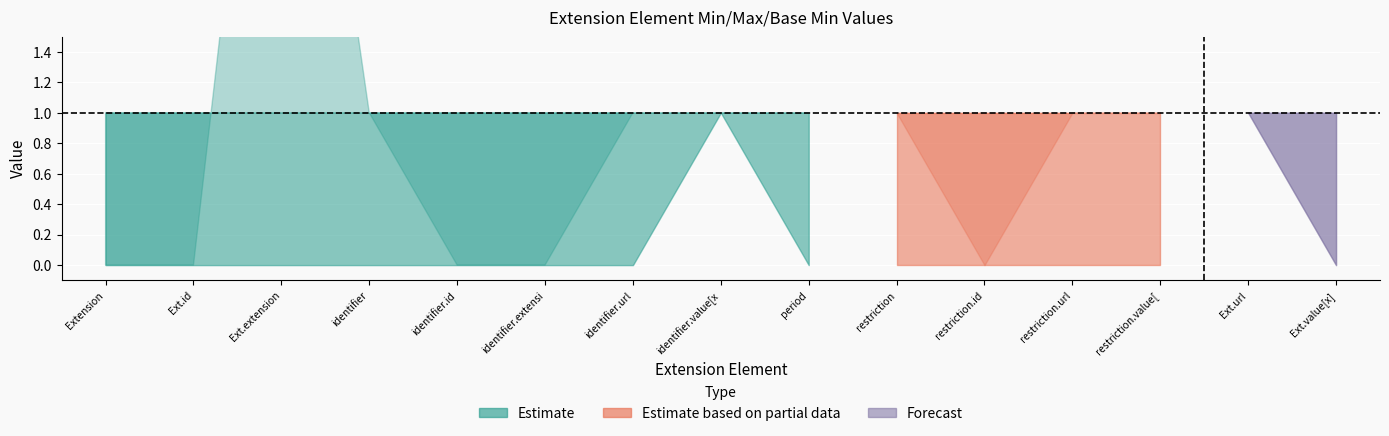

True or false: Max and Base Min cross at least once.

False